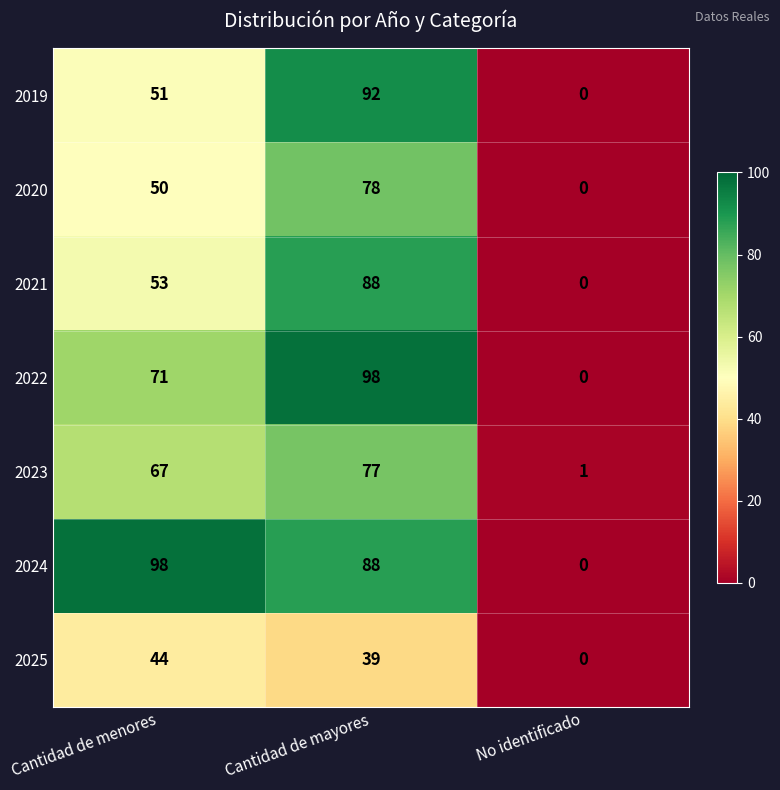

At which label is 2023 closest to 39?

Cantidad de menores